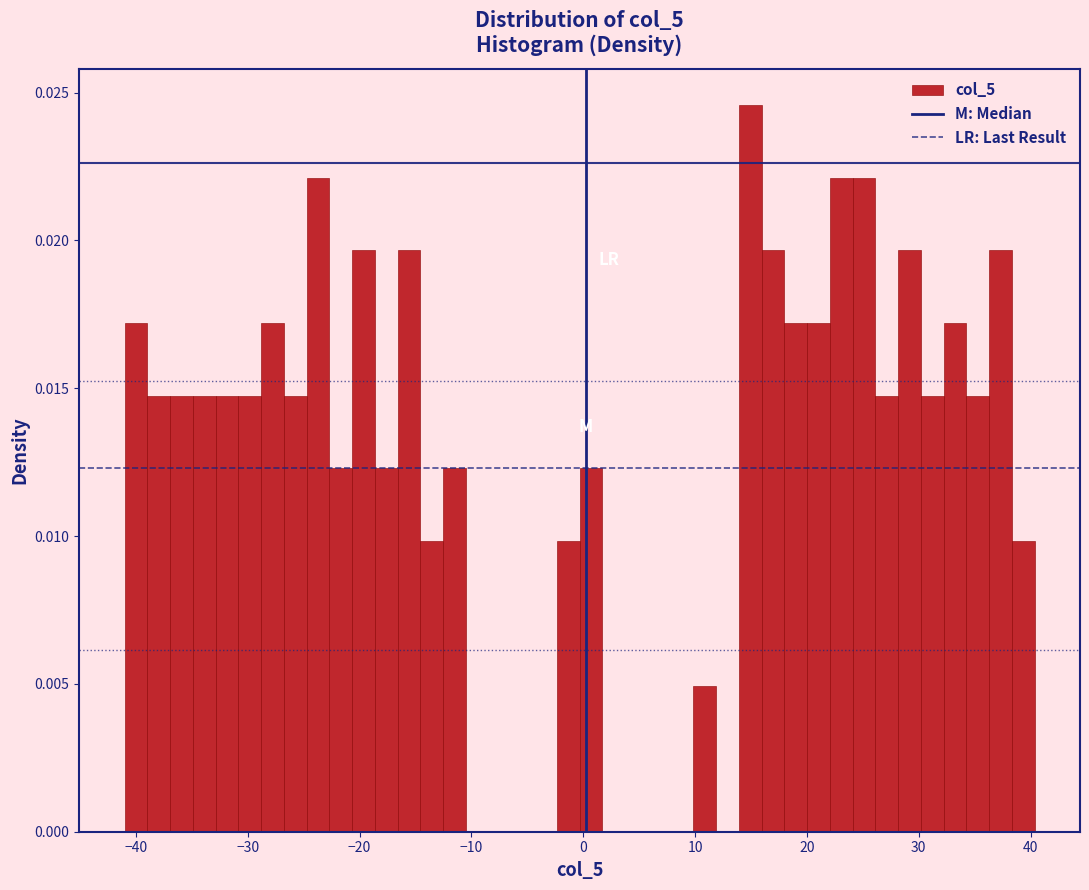

Around what value on the x-axis is the tallest bar? Give the approximate position of its centre, as read against the axis.

15